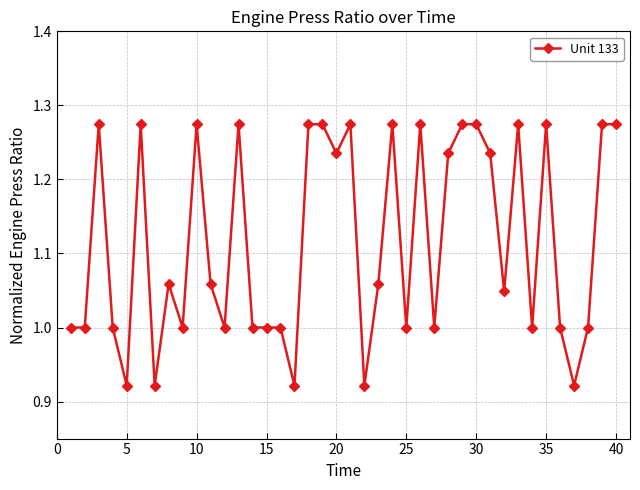

What is the sum of all values?

44.7